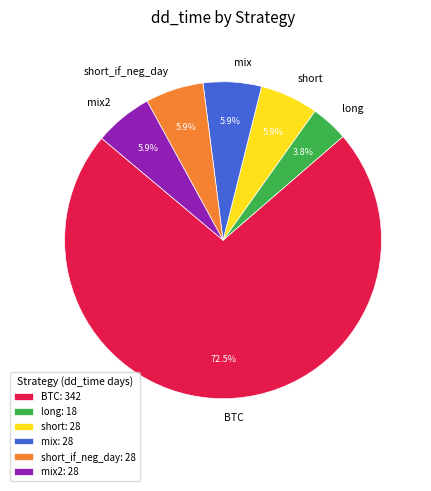

What is the largest slice in the pie chart?

BTC